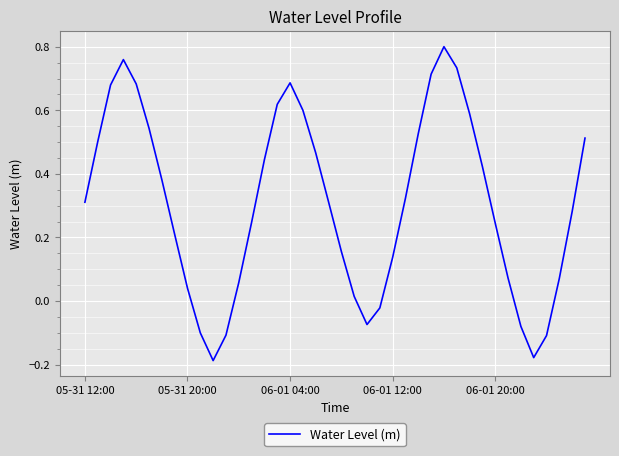

Reading left to right, list all the values displayed in this chart.

0.3	0.5	0.7	0.8	0.7	0.5	0.4	0.2	0.0	-0.1	-0.2	-0.1	0.1	0.2	0.4	0.6	0.7	0.6	0.5	0.3	0.2	0.0	-0.1	-0.0	0.1	0.3	0.5	0.7	0.8	0.7	0.6	0.4	0.2	0.1	-0.1	-0.2	-0.1	0.1	0.3	0.5